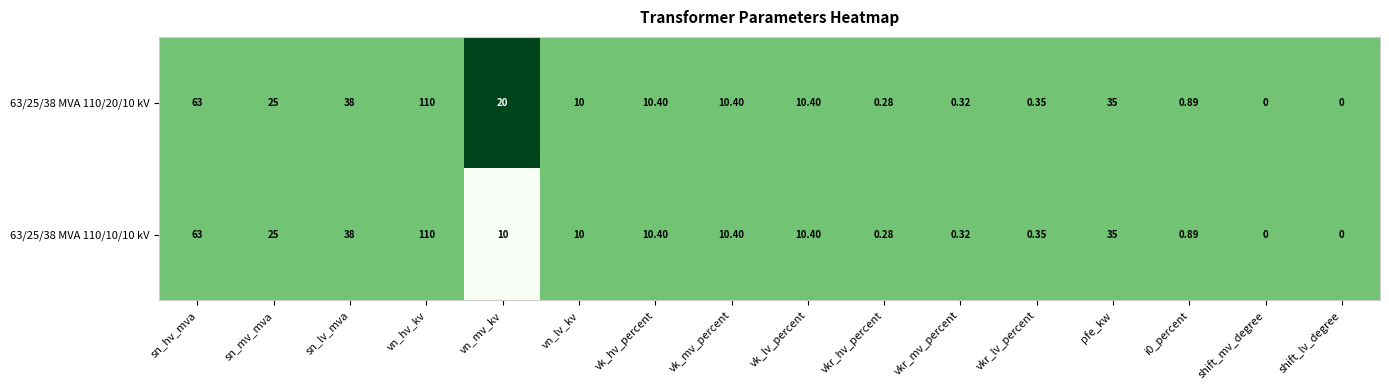

At which category does the chart reach its peak across all series?

vn_hv_kv